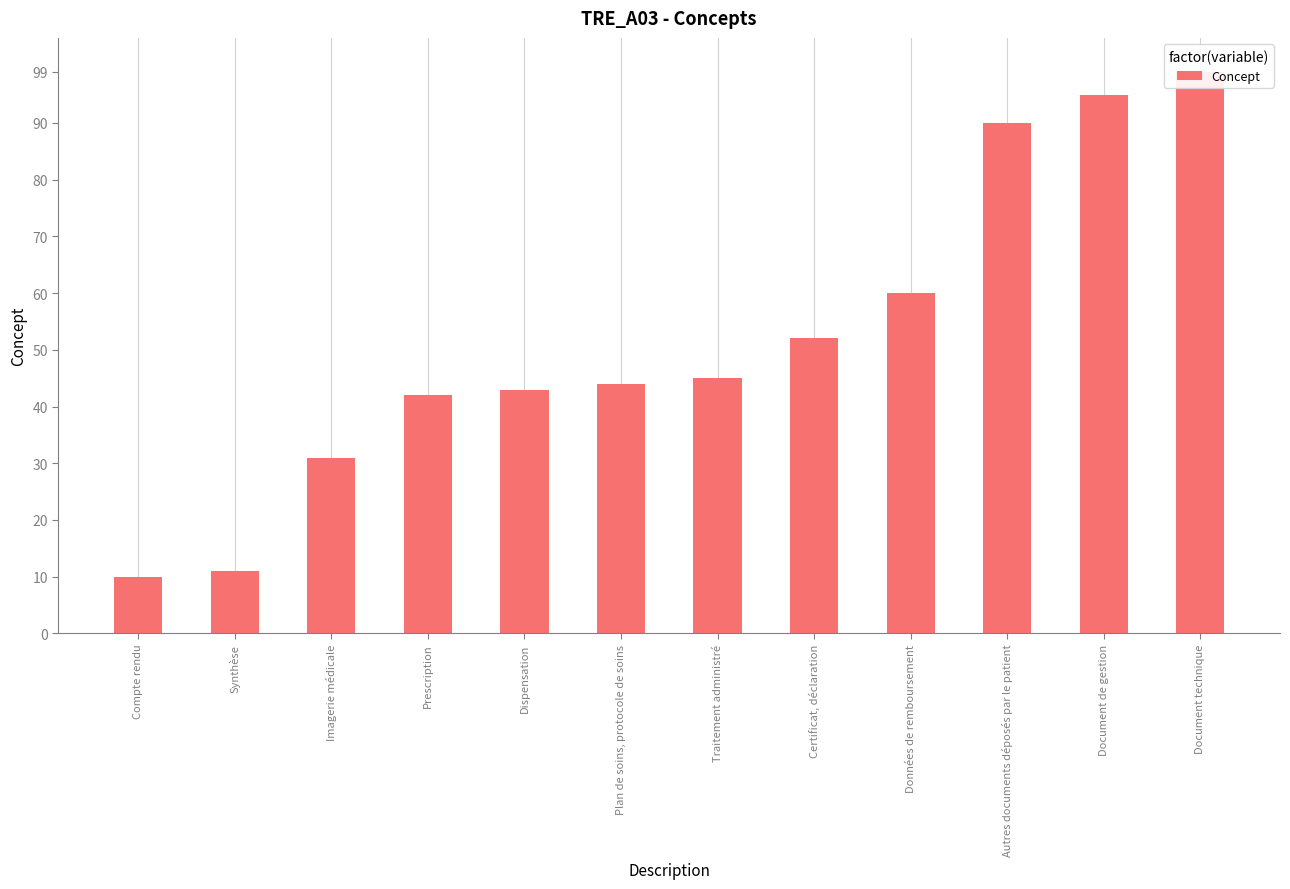

Which category has the highest value across all series?

Document technique